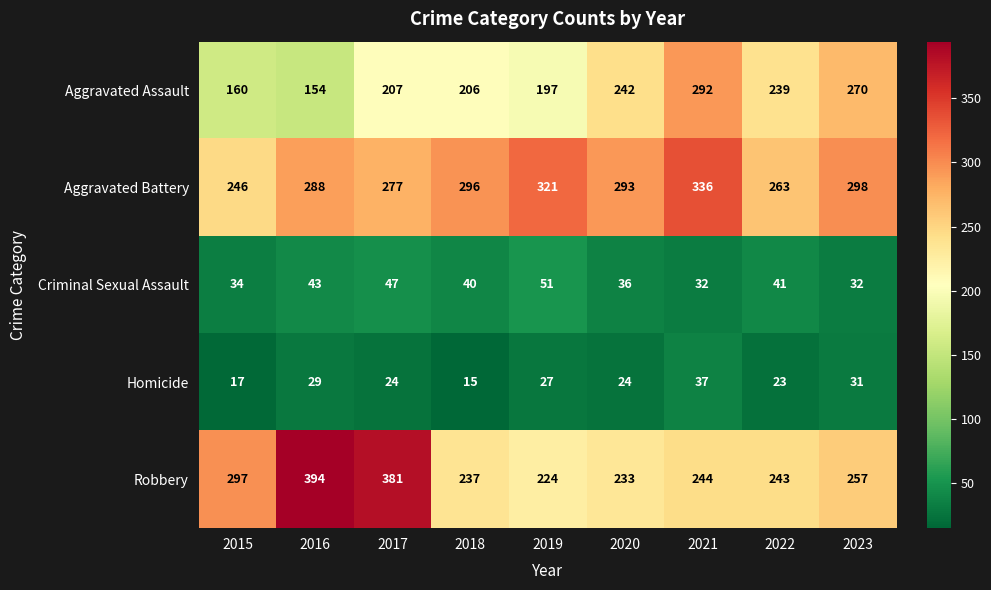

At which label is Homicide closest to 26?

2019